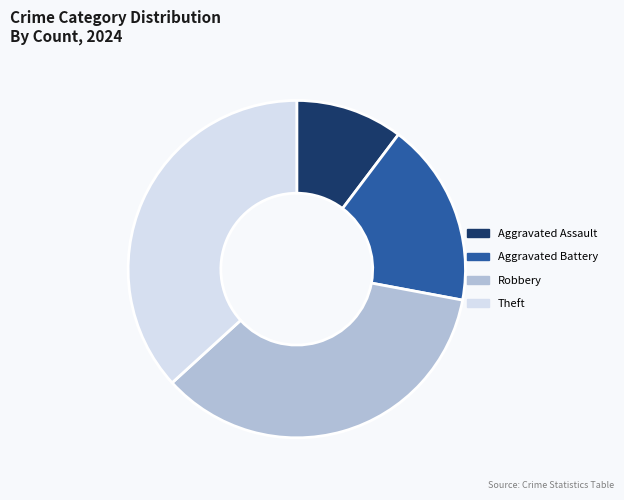

Do Robbery and Aggravated Assault together represent more than half of the pie?

No